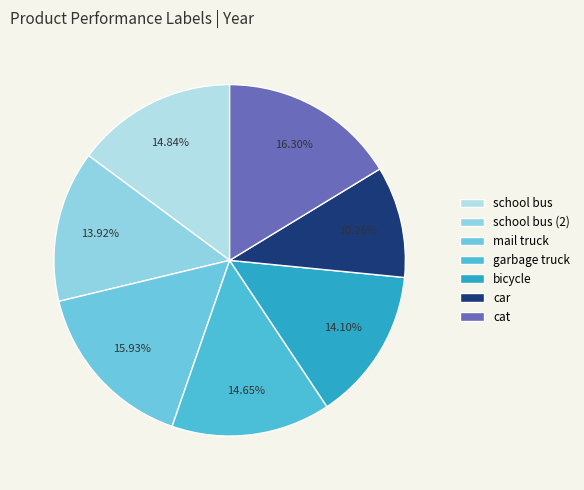

Between garbage truck and school bus, which is larger?

school bus